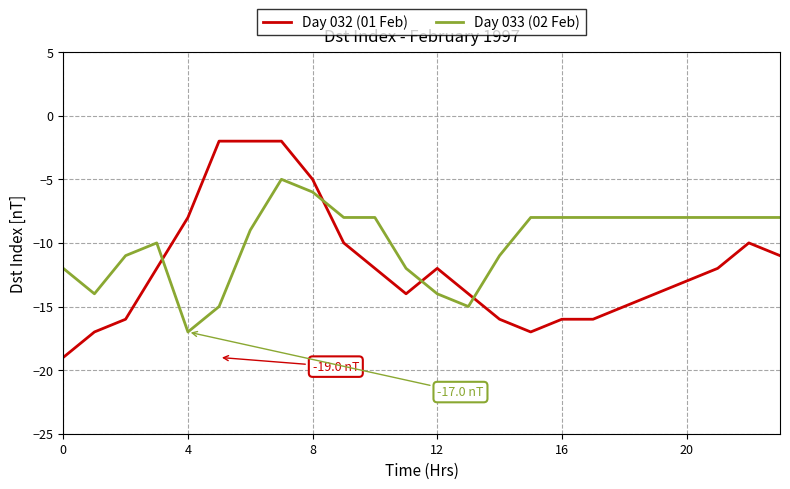

Which series ends up on top after the final intersection of Day 032 (01 Feb) and Day 033 (02 Feb)?

Day 033 (02 Feb)